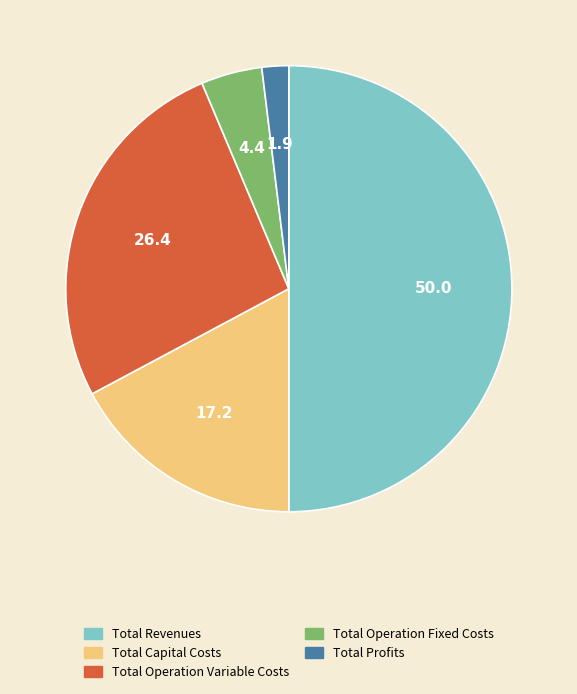

What is the ratio of the value at Total Capital Costs to the value at Total Operation Fixed Costs?

3.9